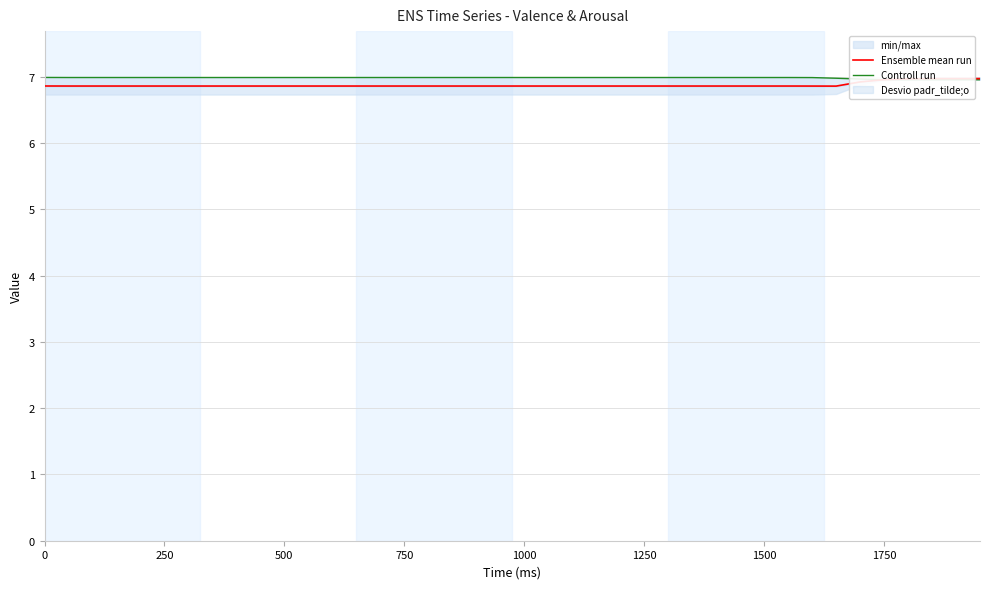

True or false: Controll run has more than 0 points higher than both neighbors.

False